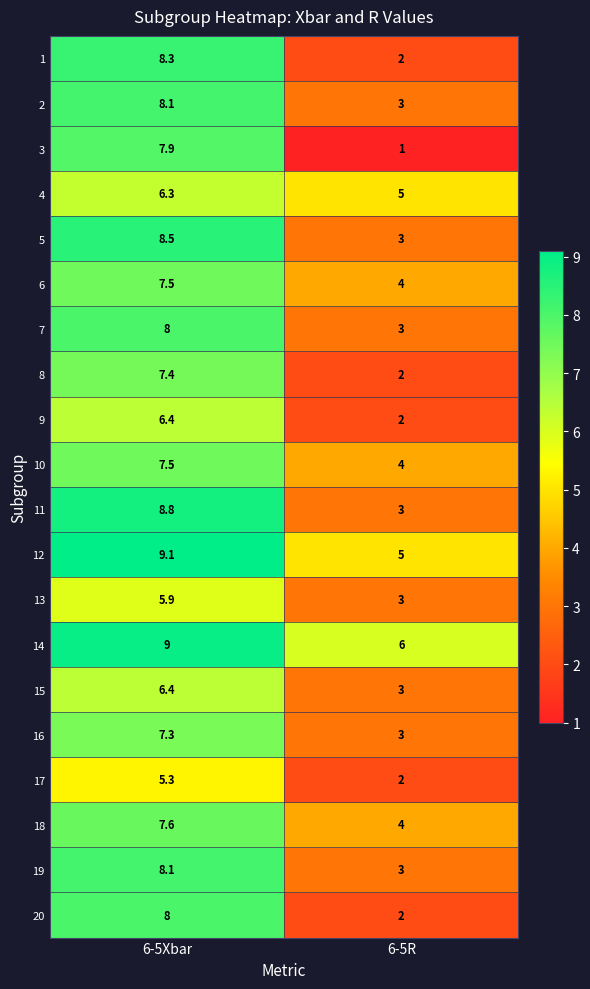

What is the greatest value displayed?

9.1